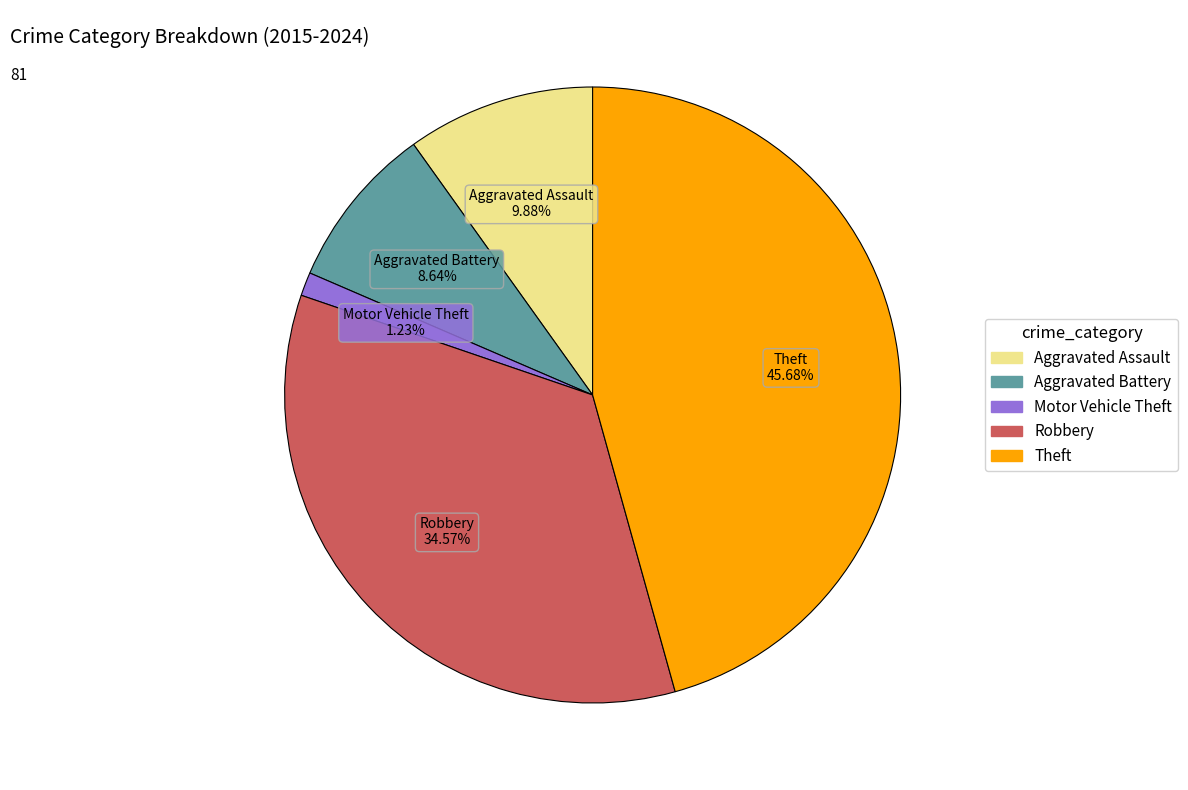

Is Aggravated Battery the majority of the pie?

No